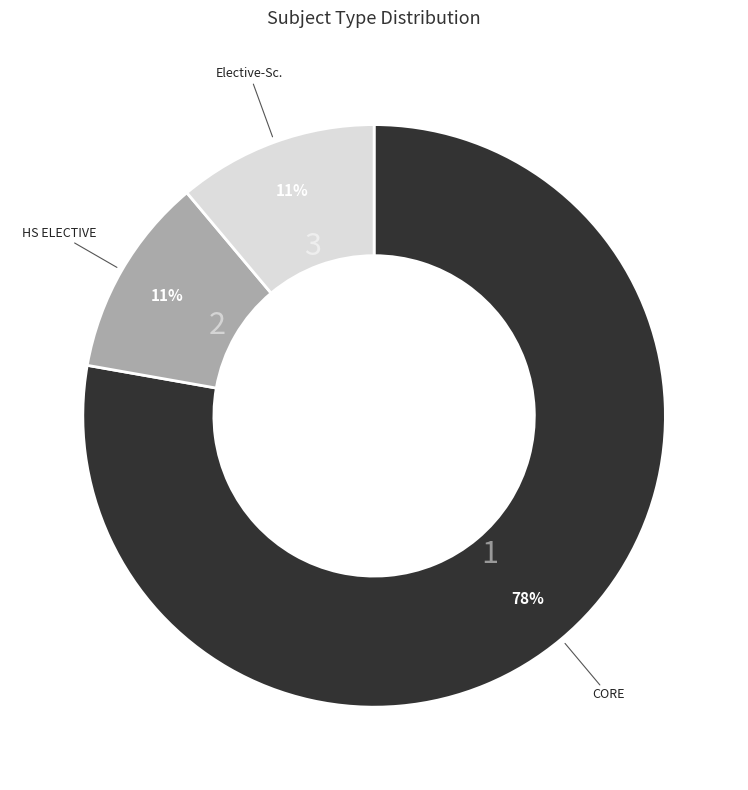

Does any single category account for the majority?

Yes